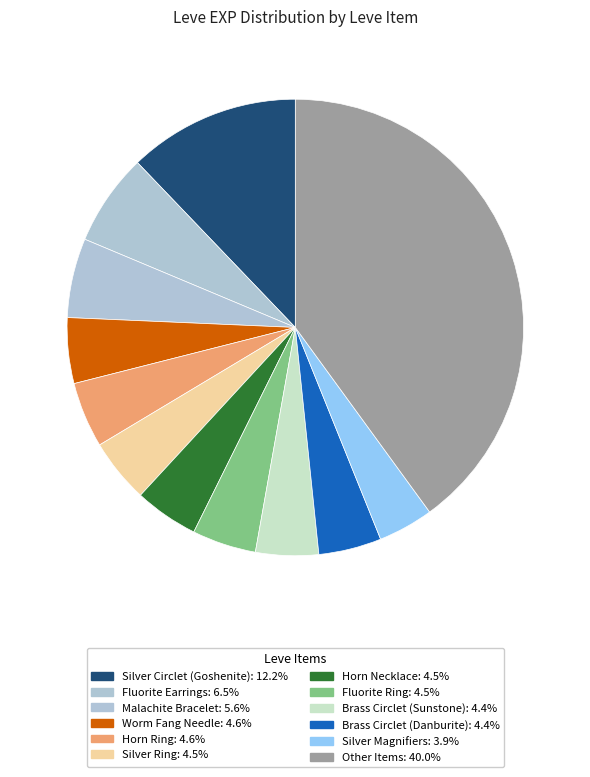

How many segments does this pie chart have?

12